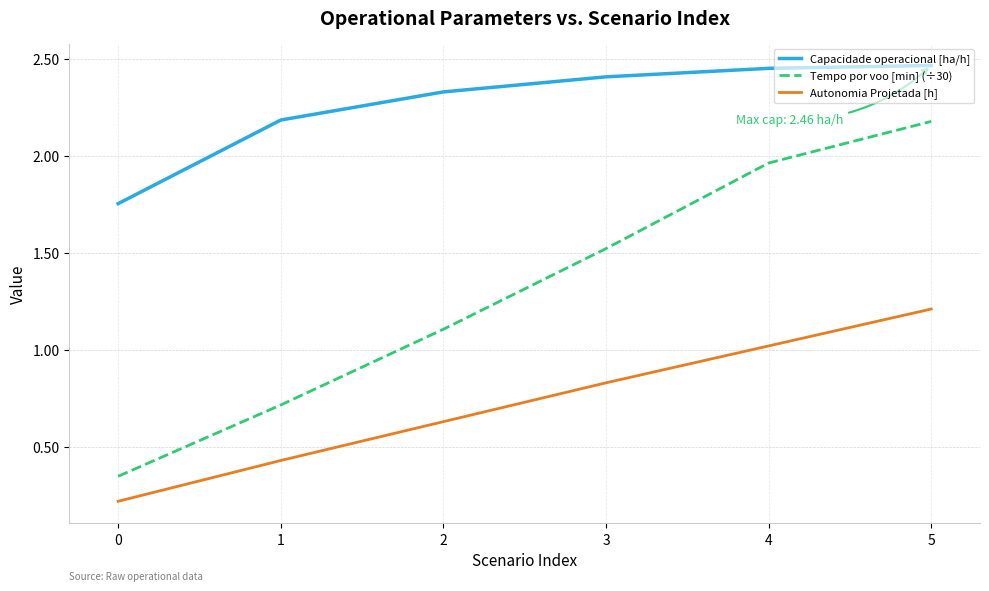

True or false: Autonomia Projetada [h] and Tempo por voo [min] (÷30) intersect in this chart.

False